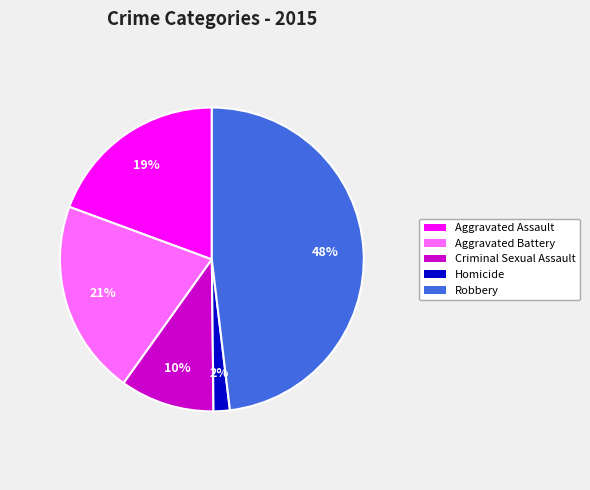

To the nearest percent, what is the combined percentage of Robbery and Aggravated Assault?

67%